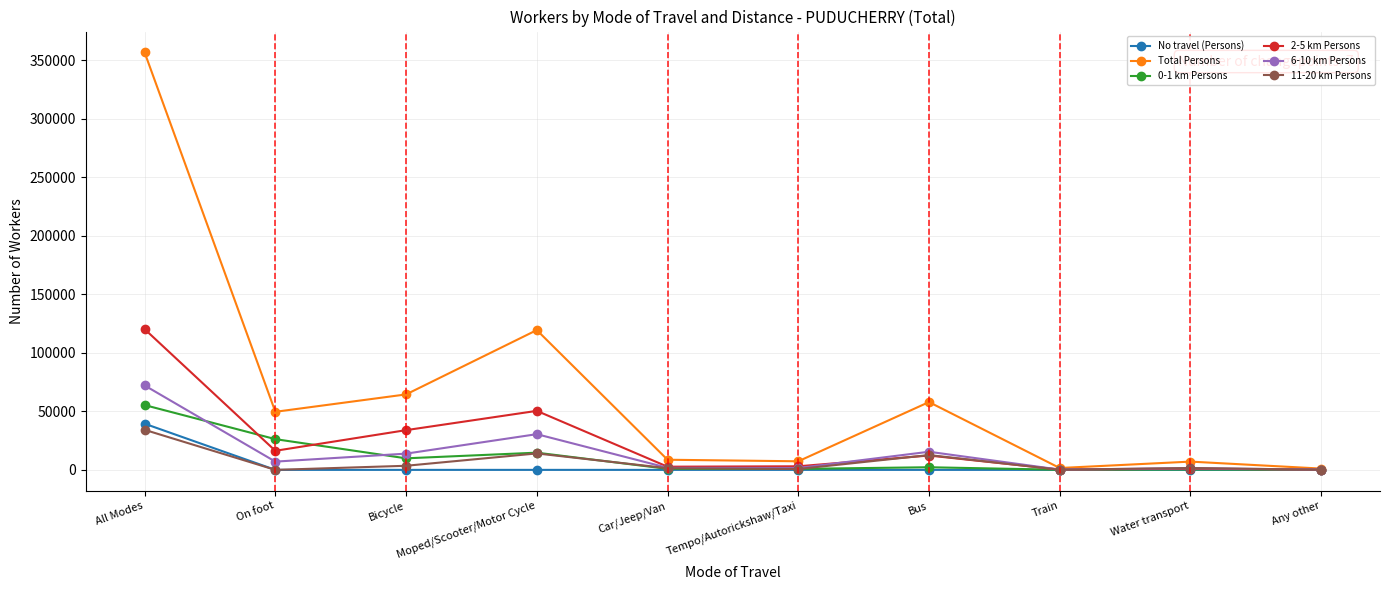

Between On foot and Water transport, which series saw the biggest shift?

Total Persons